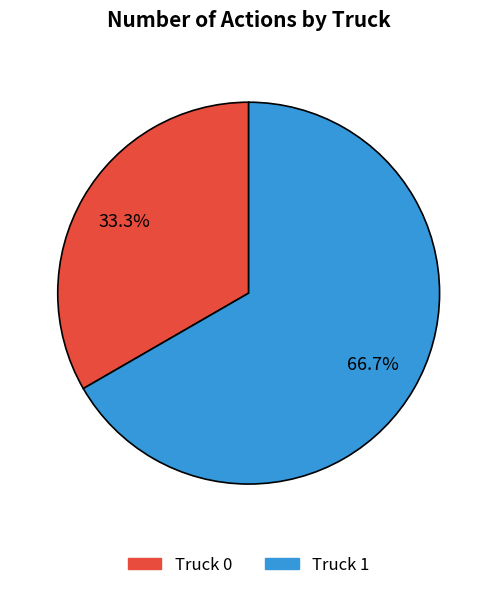

Does Truck 1 account for over 50% of the chart?

Yes